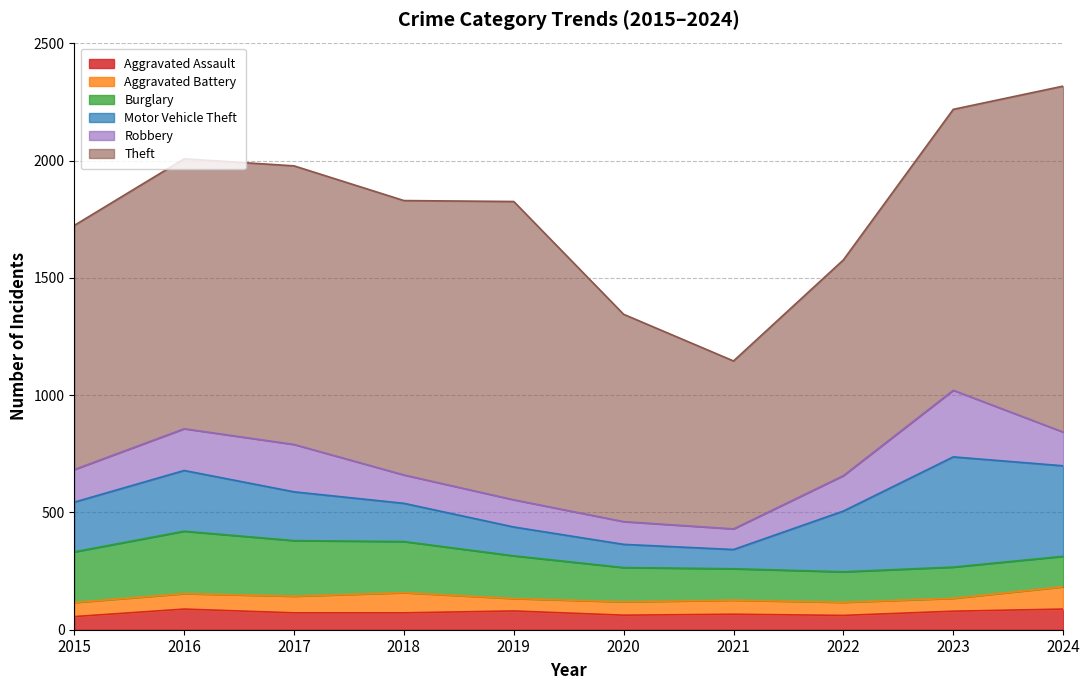

Does the chart display data point markers on the line(s)?

No